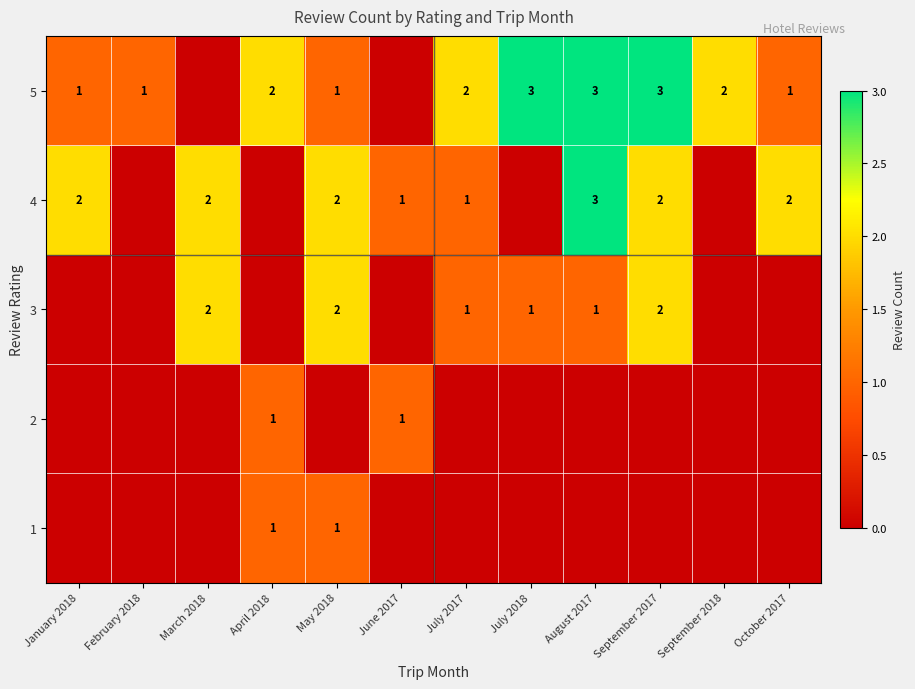

The value of 5 at August 2017 is 3. True or false?

True